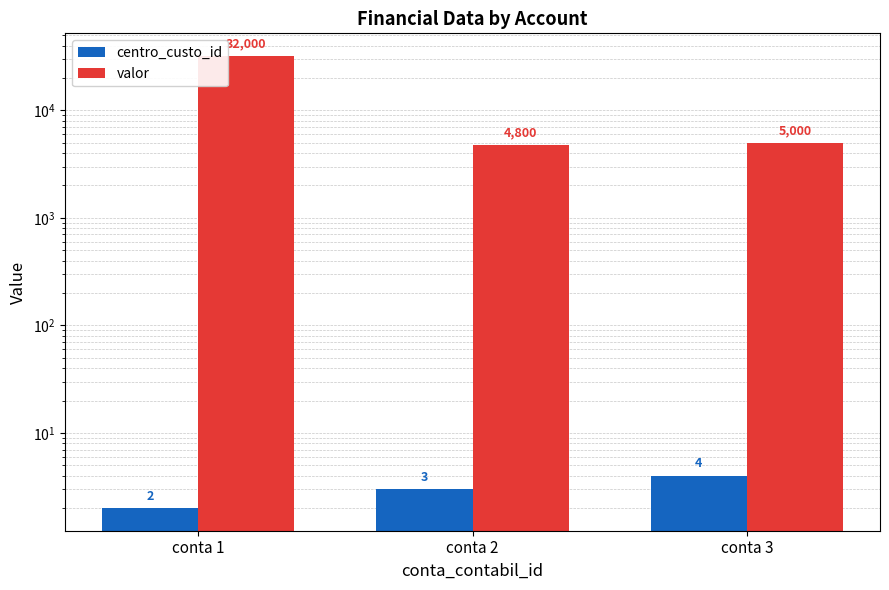

How many data points does each series have?

3